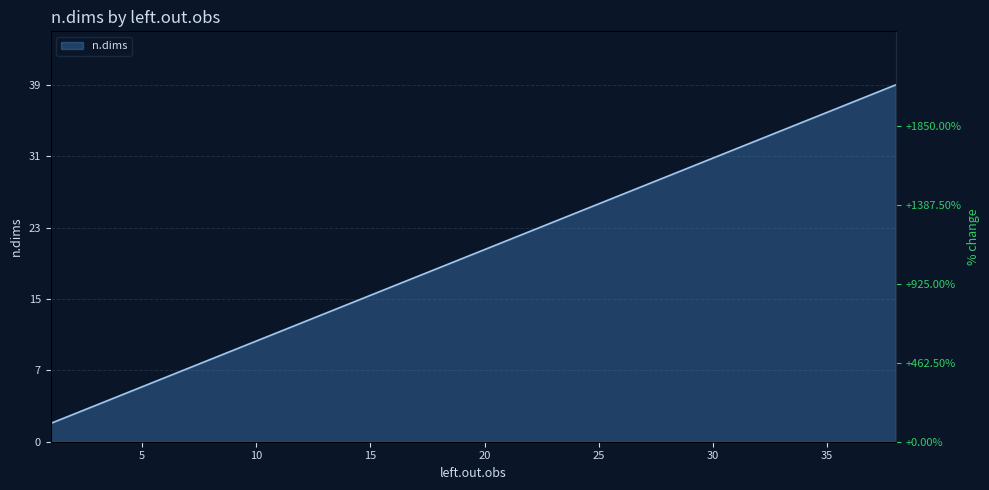

Does the chart display data point markers on the line(s)?

No